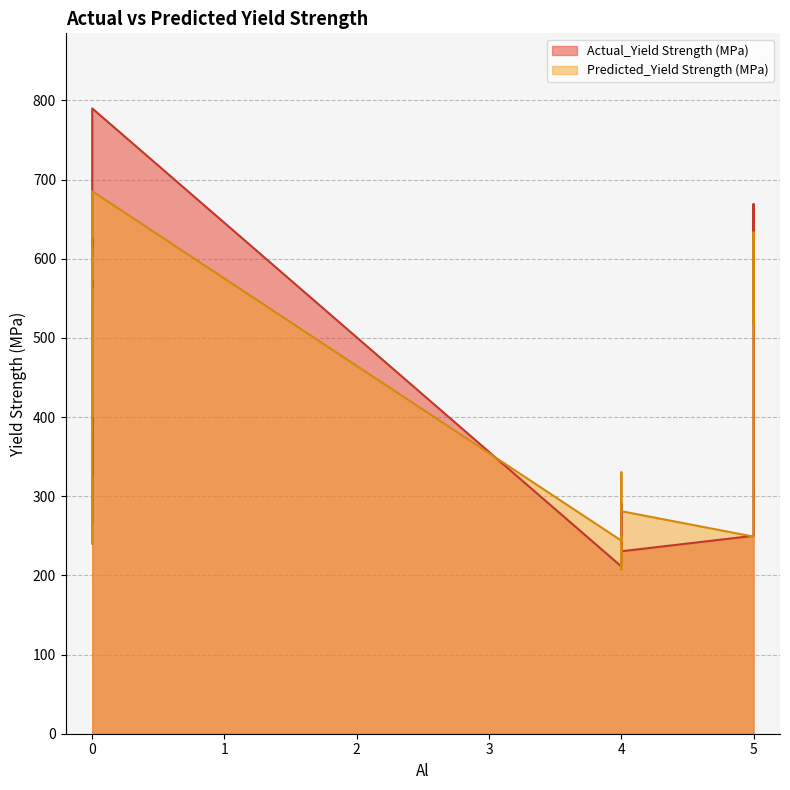

Reading left to right, list all the values displayed in this chart.

Actual_Yield Strength (MPa): 269.7	211.4	625.0	613.0	290.1	503.0	610.0	460.0	217.6	469.0	383.0	336.0	502.0	590.0	376.0	250.0	669.0	230.5	267.0	790.0	324.0	340.8	542.0	548.0
Predicted_Yield Strength (MPa): 207.3	244.0	573.5	600.0	330.1	472.8	614.3	480.5	248.9	469.2	428.8	455.2	470.9	547.3	400.1	249.0	633.3	281.1	240.1	685.4	321.8	282.5	518.1	563.0